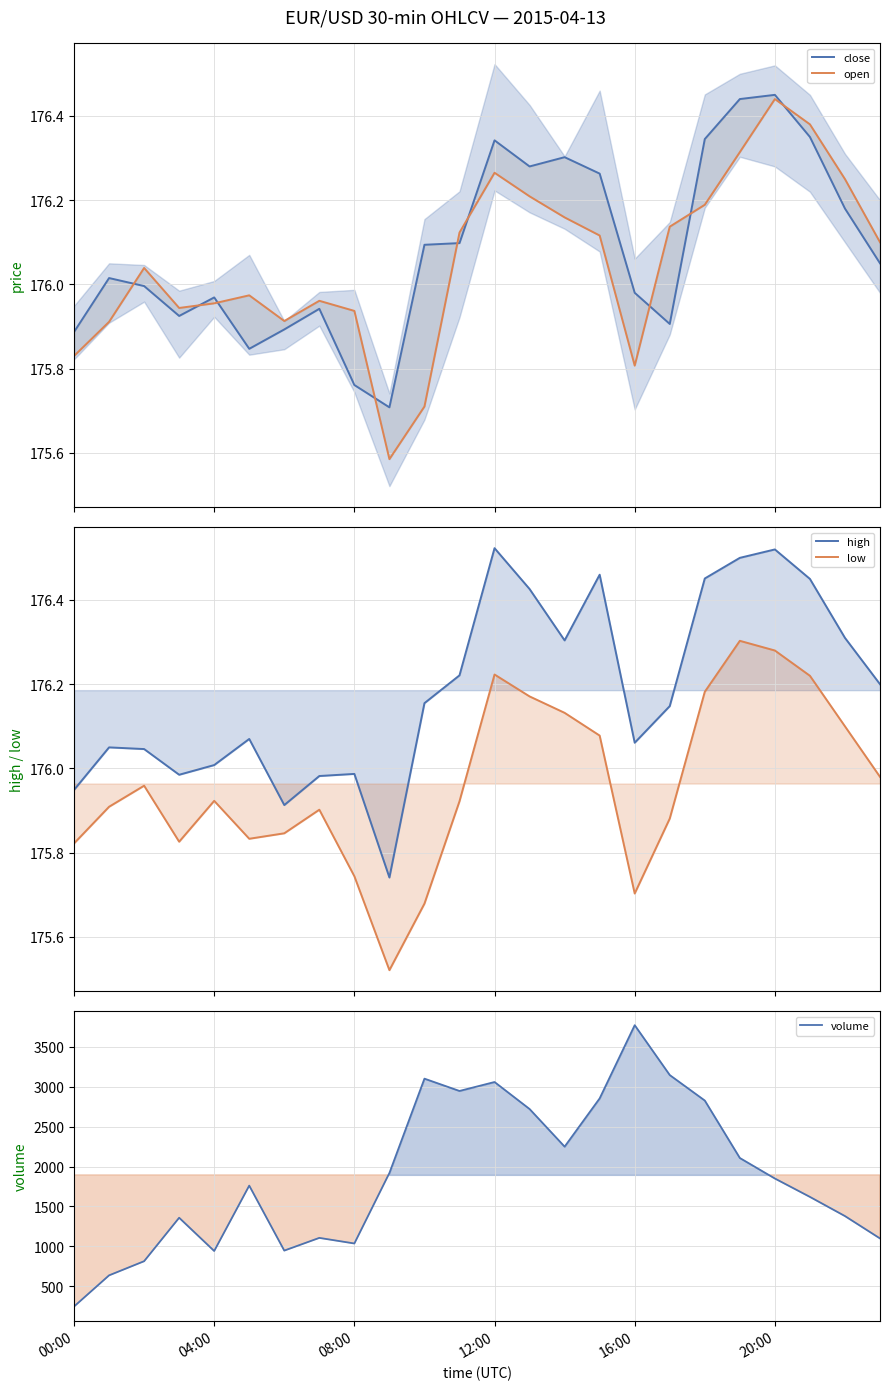

Rank the series at 11 from highest to lowest value.

volume, high, open, close, low